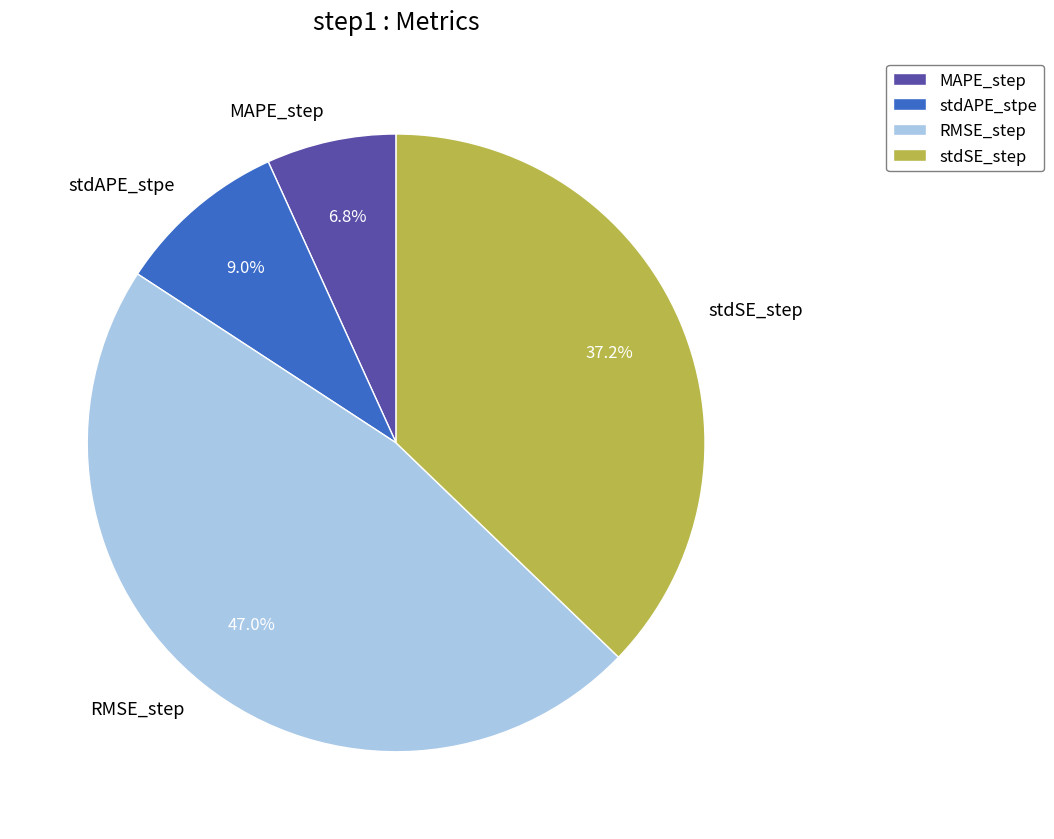

To the nearest percent, what is the difference between the largest and smallest slice percentages?

40%